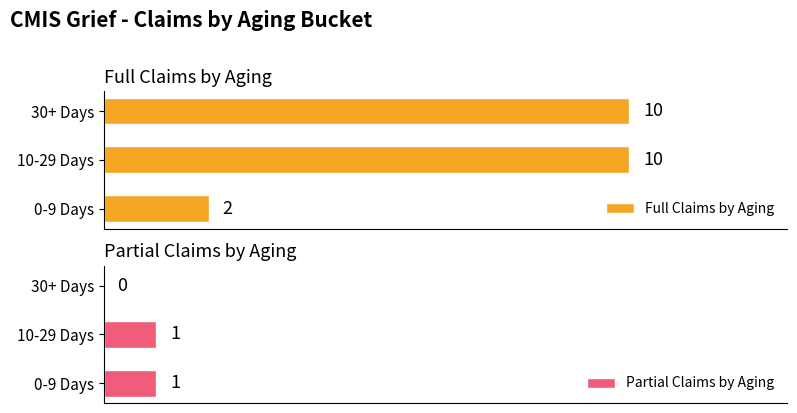

At which label is Full Claims by Aging closest to 6?

0-9 Days